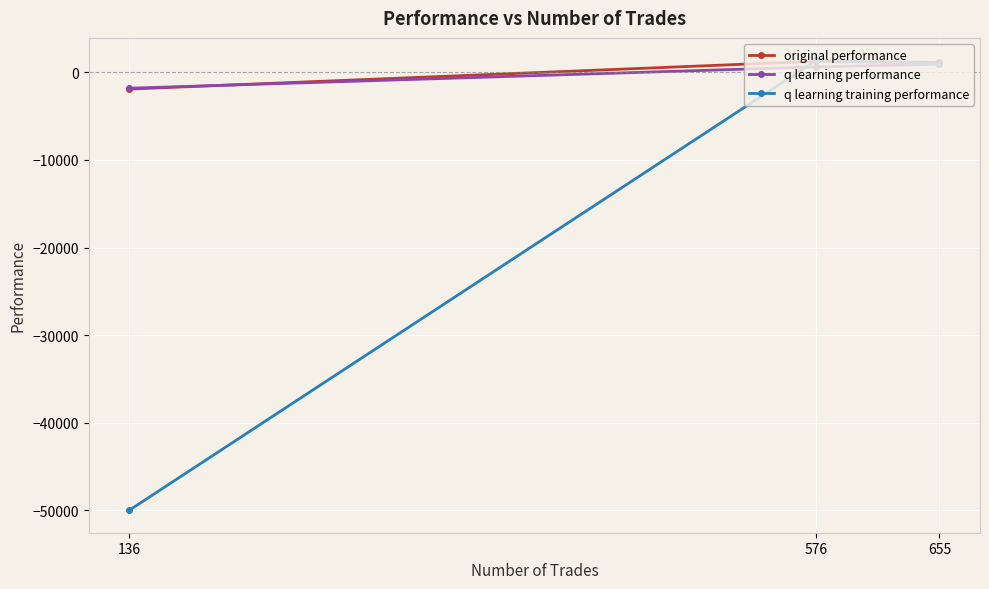

The q learning performance series shows 128.2 at 576. True or false?

False